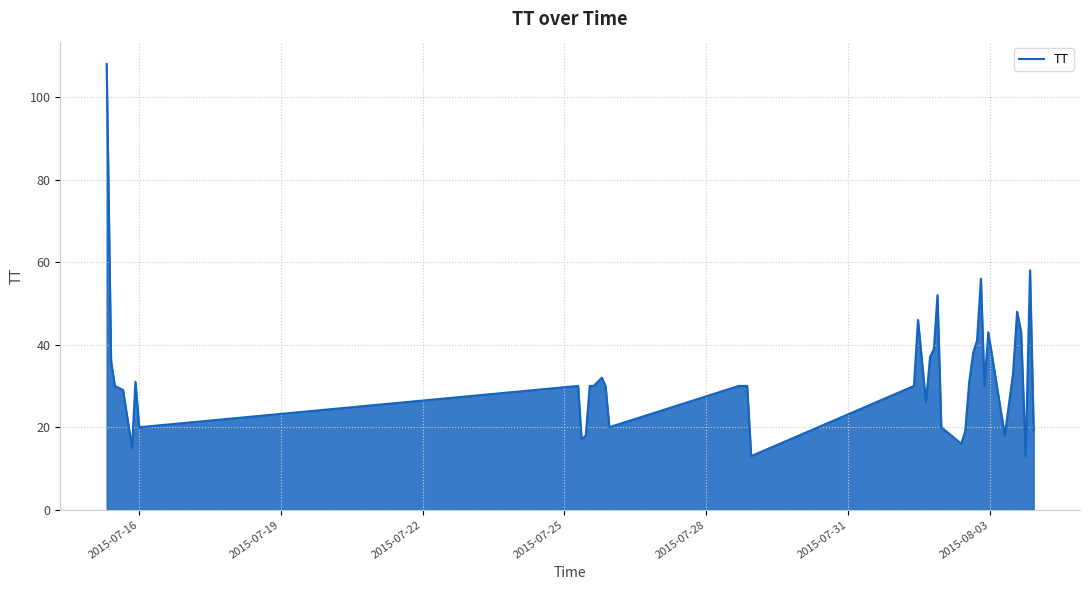

What is the difference between the maximum and minimum values?

95